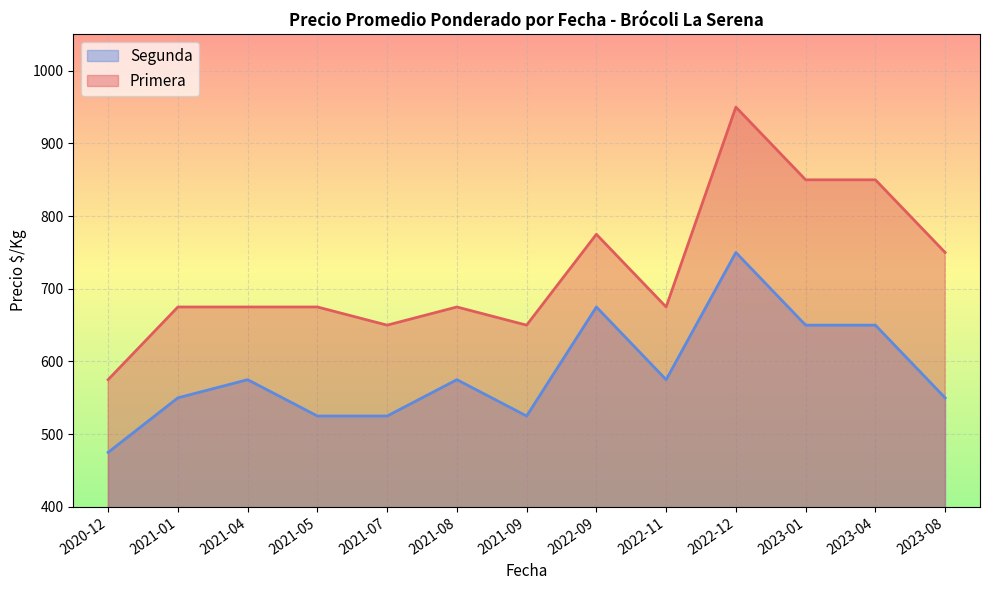

At which label does Primera reach its minimum?

2020-12